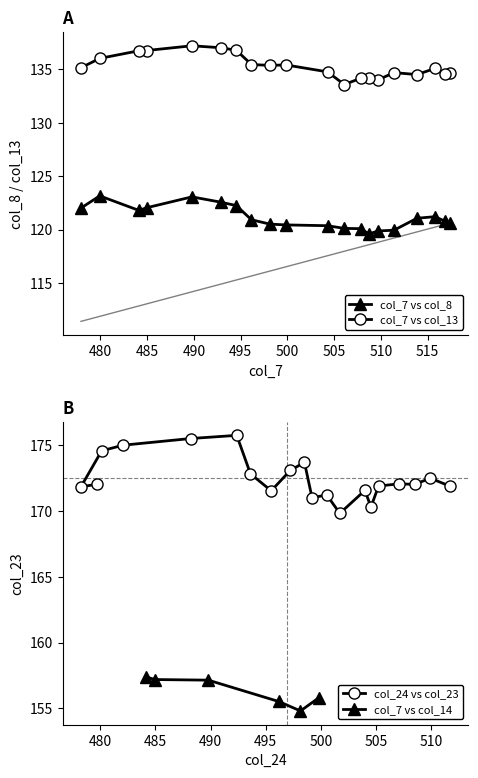

What is the value of the col_24 vs col_23 point at the 4th from the left?

175.0